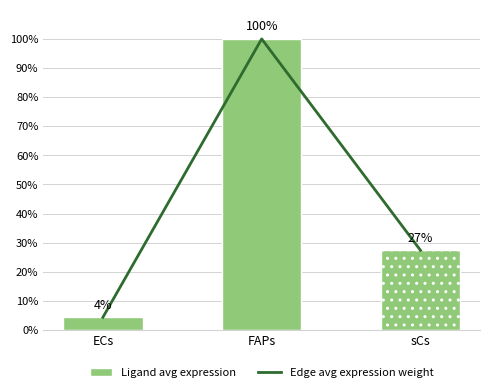

Between sCs and ECs, which is larger?

sCs